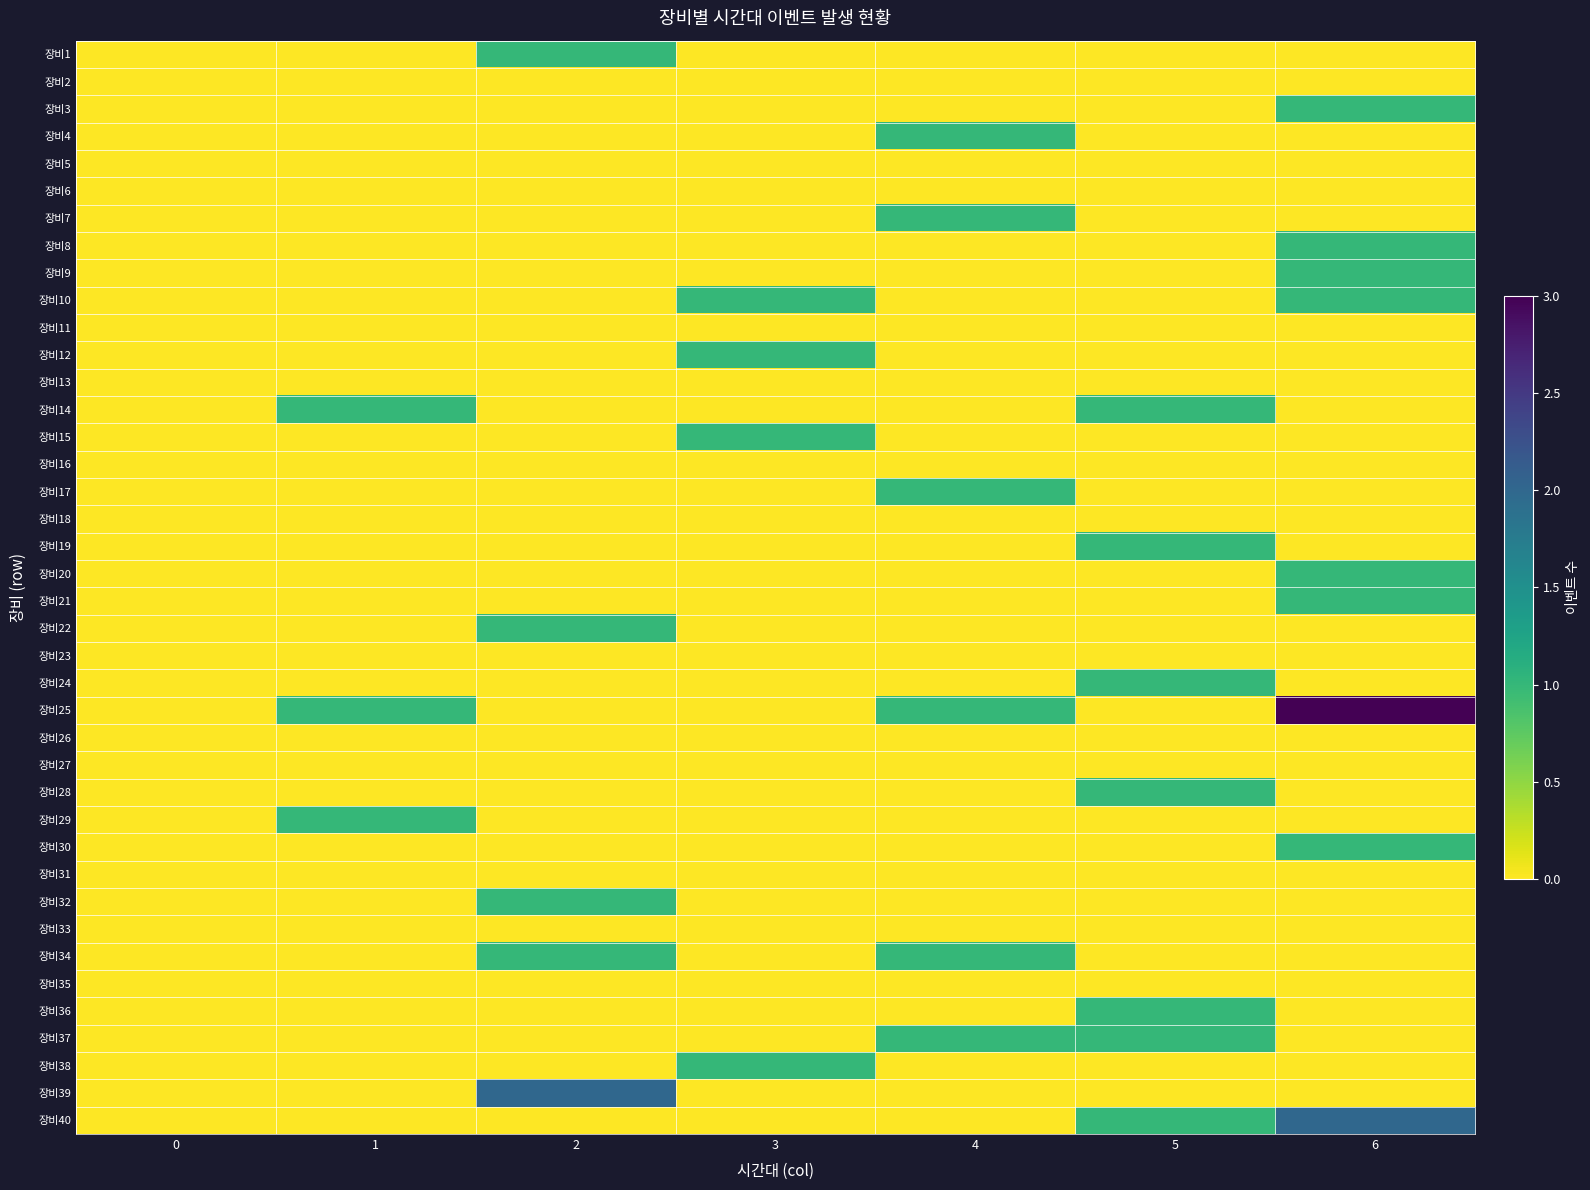

What is the total value across all series at 3?

4